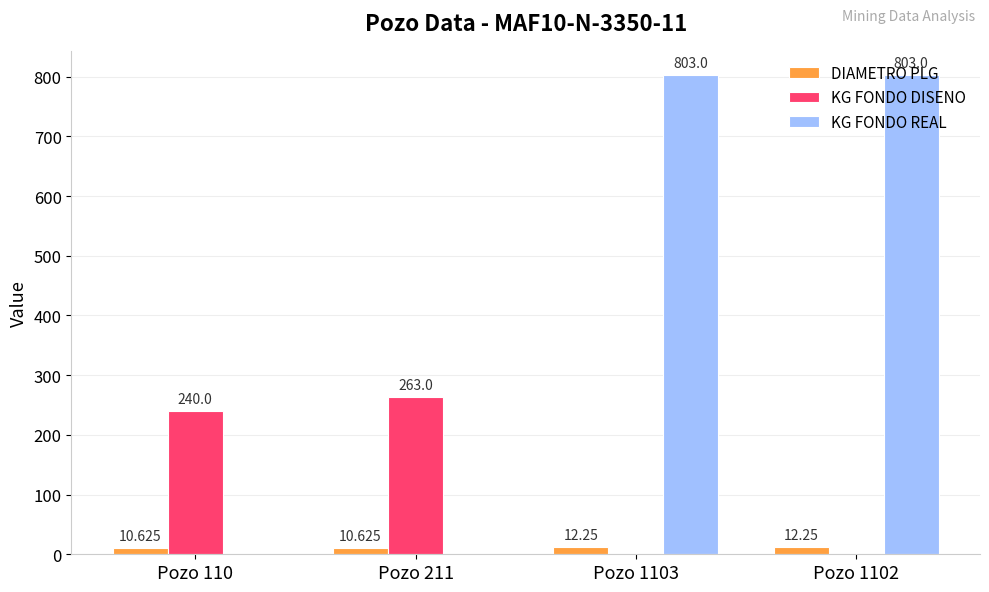

Which series has the largest total across all categories?

KG FONDO REAL